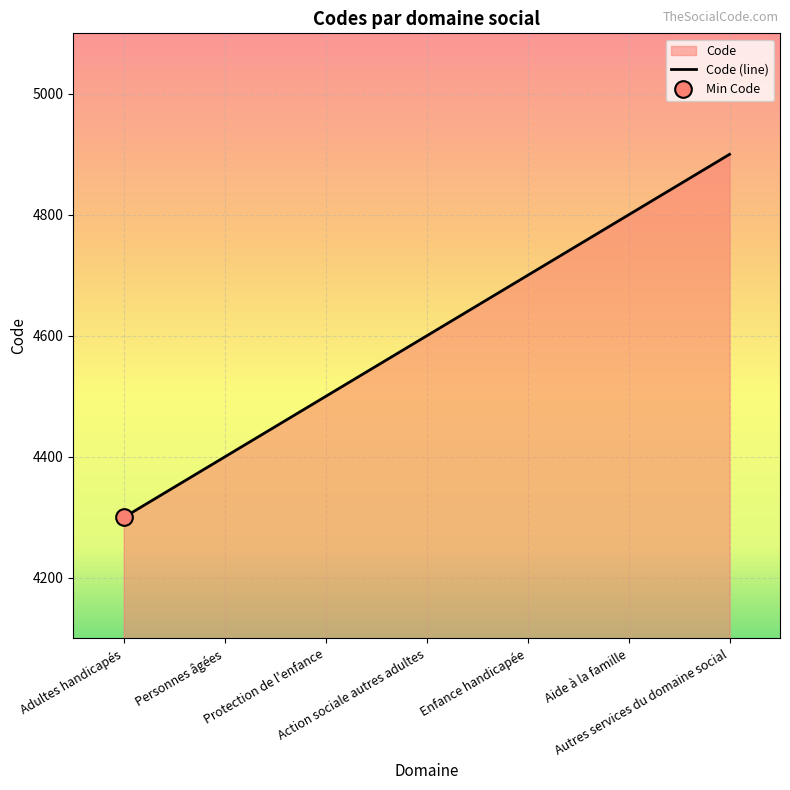

What is the sum of all values?

32200